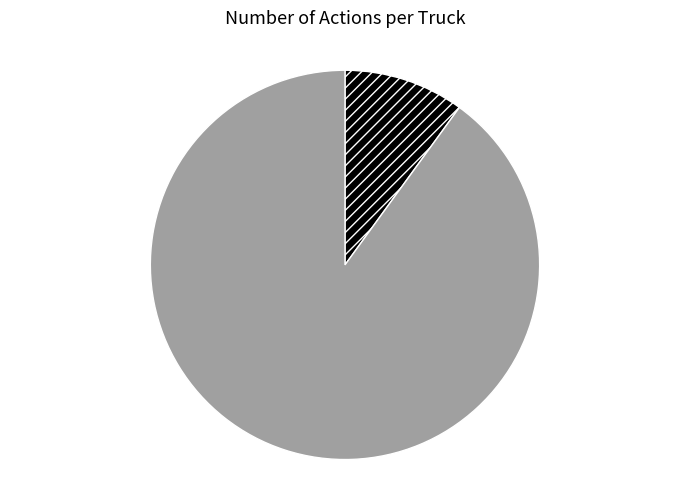

How many slices are in this pie chart?

2